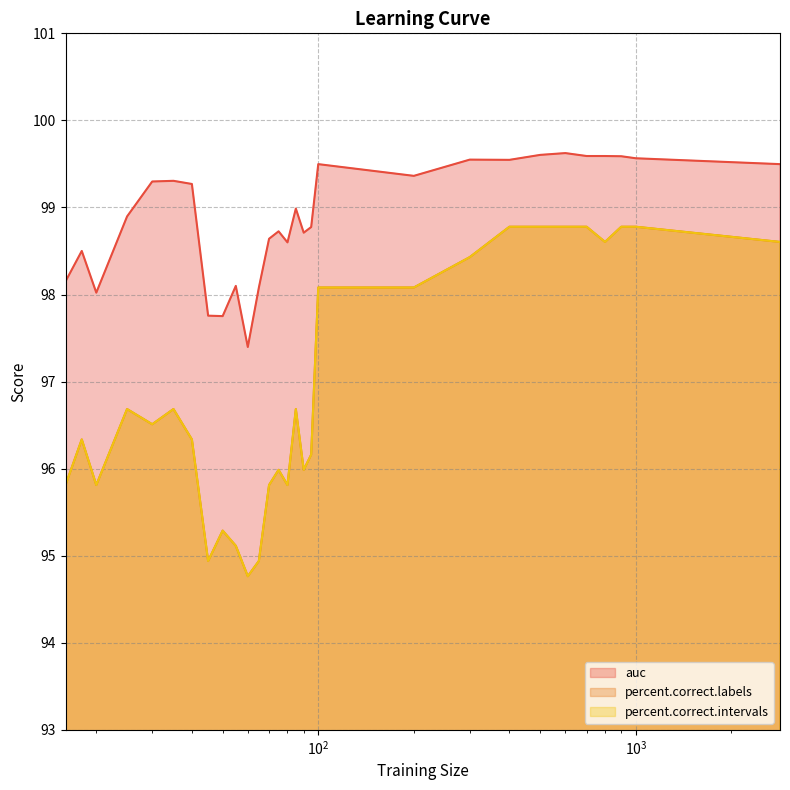

What are all the series names shown in the legend?

auc, percent.correct.labels, percent.correct.intervals